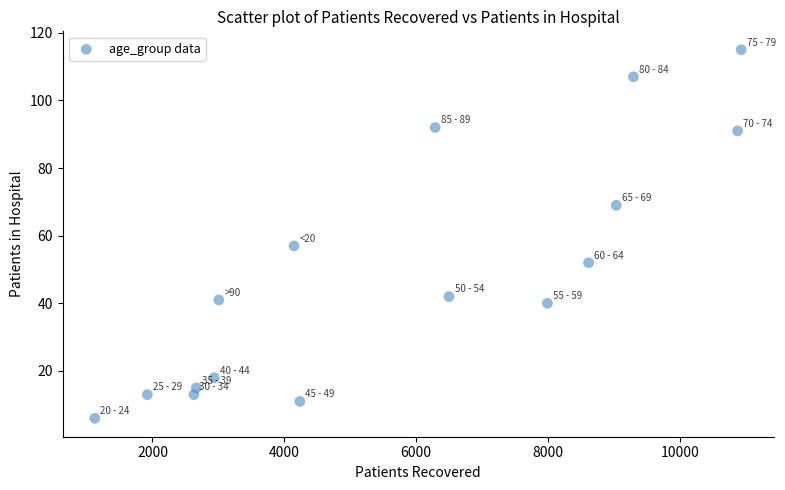

What is the range of X values (max minus min)?

9806